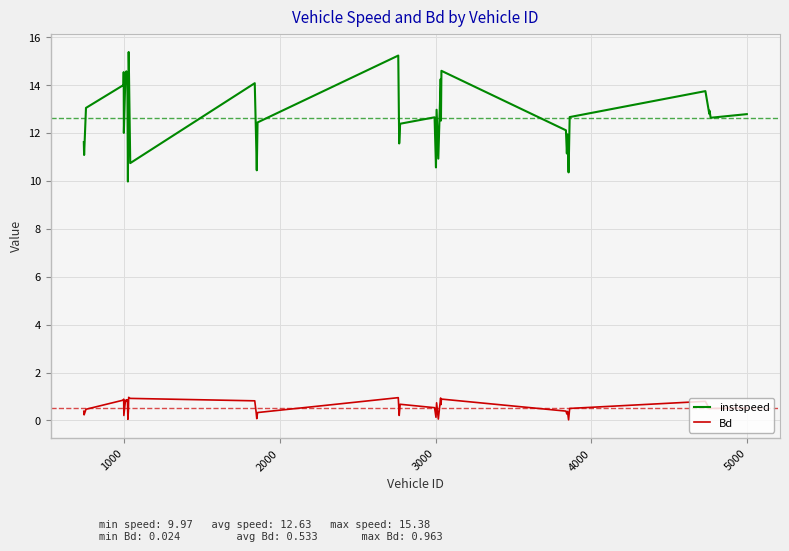

Count the number of data series in this chart.

2